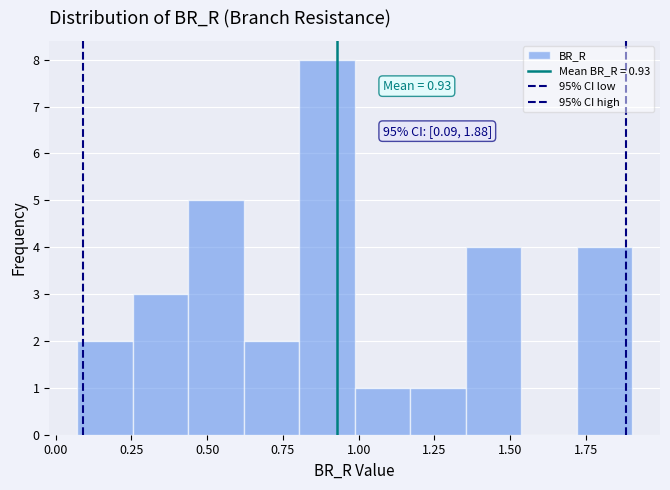

Read against the x-axis, roughly where is the centre of the tallest bar?

0.90